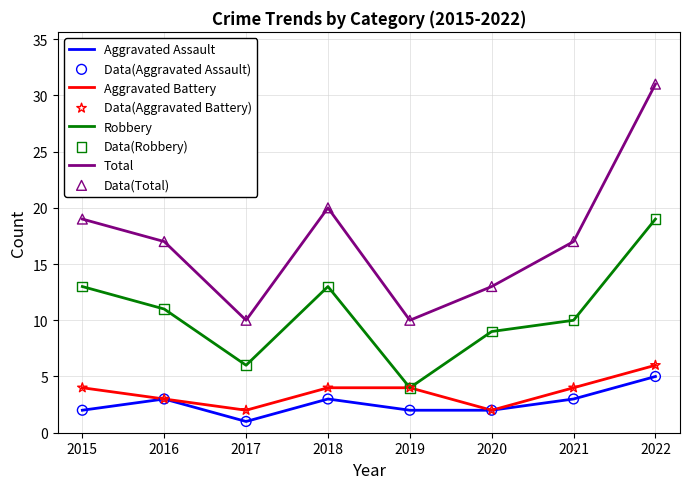

At how many categories does at least one series exceed 1?

8